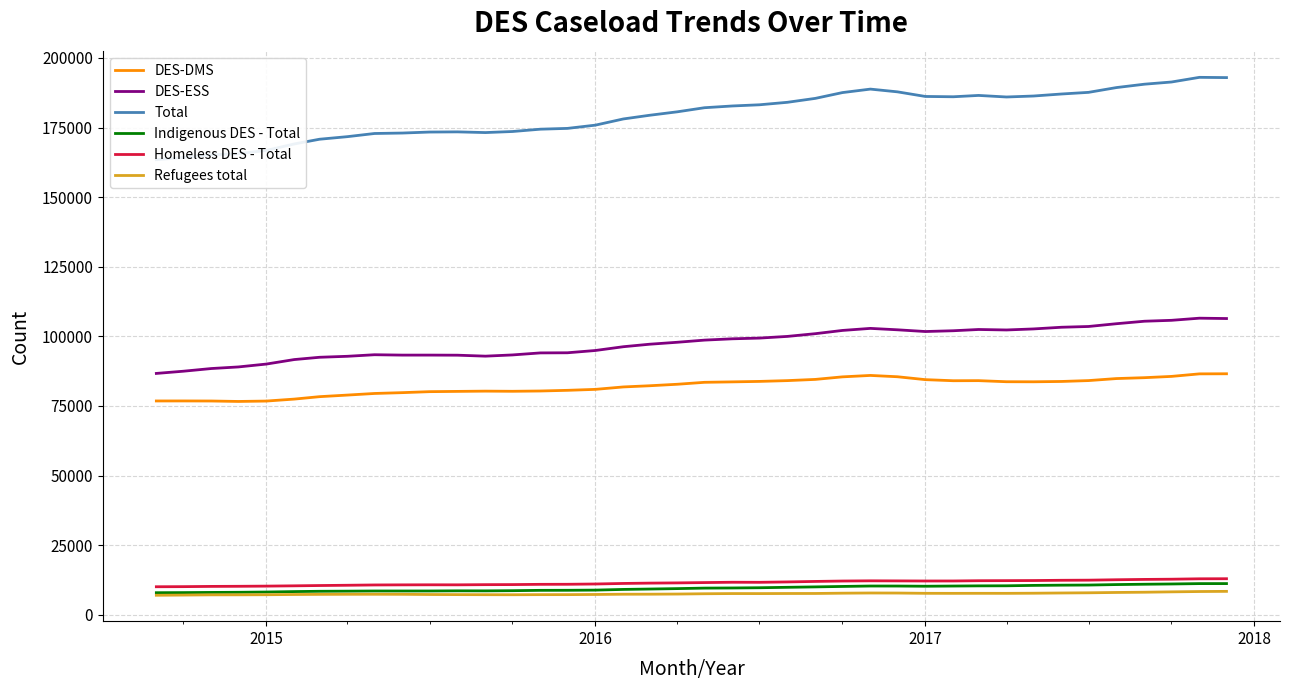

What is the lowest value of the DES-DMS series?

76614